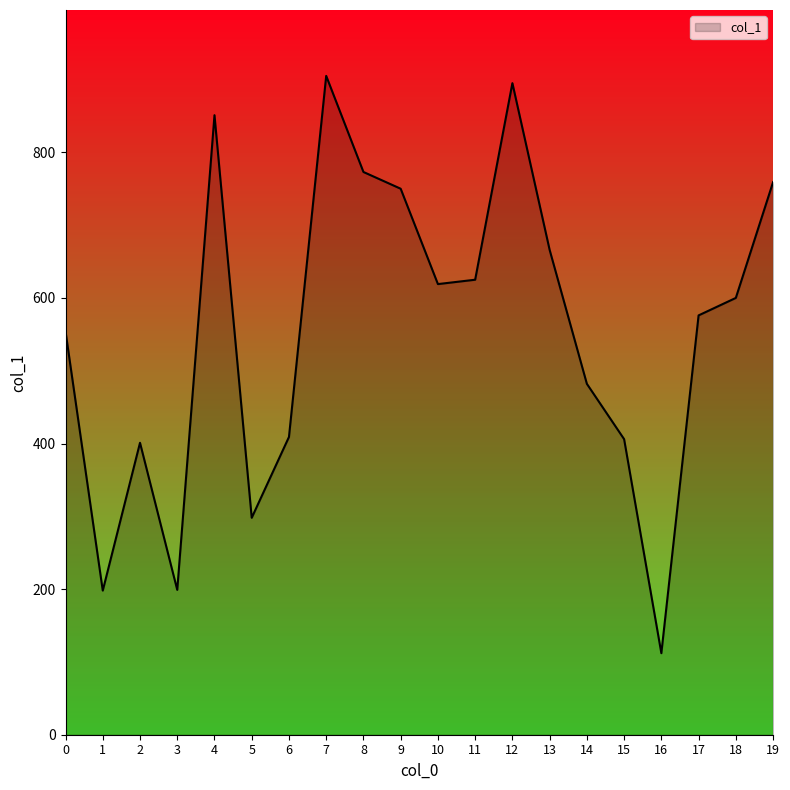

What is the maximum value shown in the chart?

905